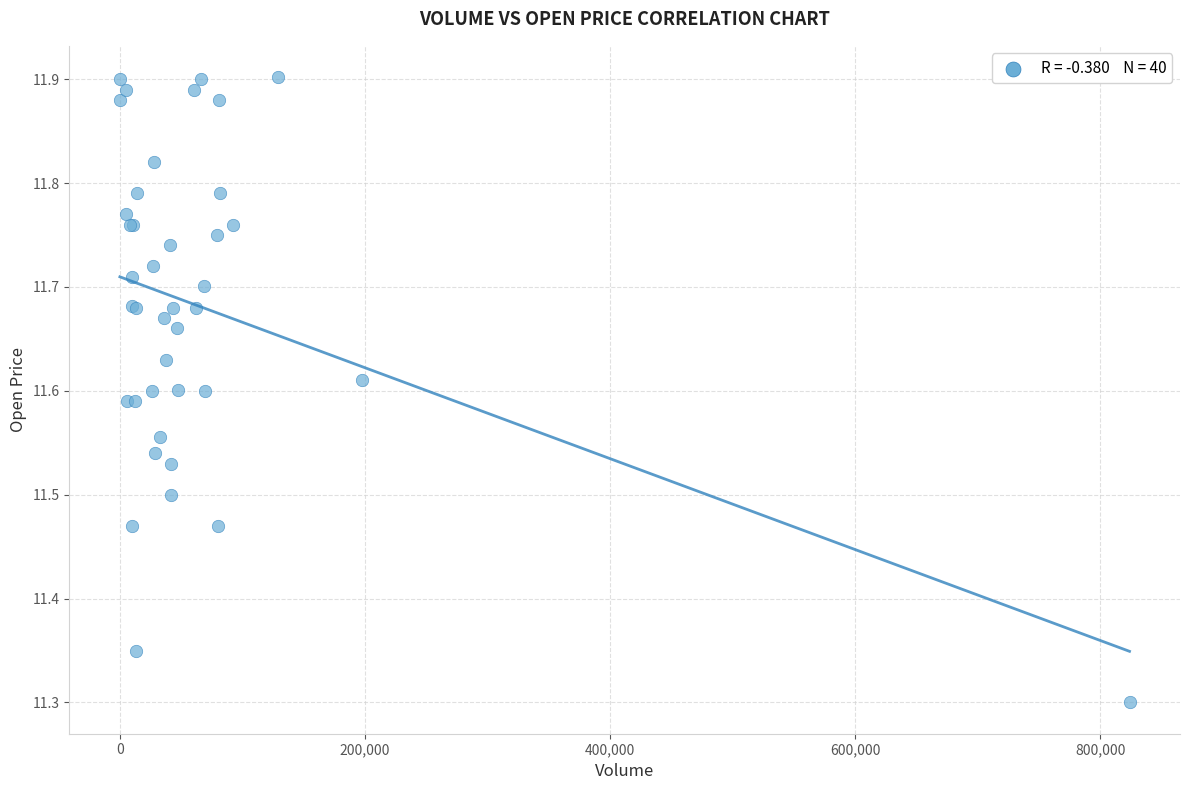

What Y value in the scatter plot is closest to 11?

11.3